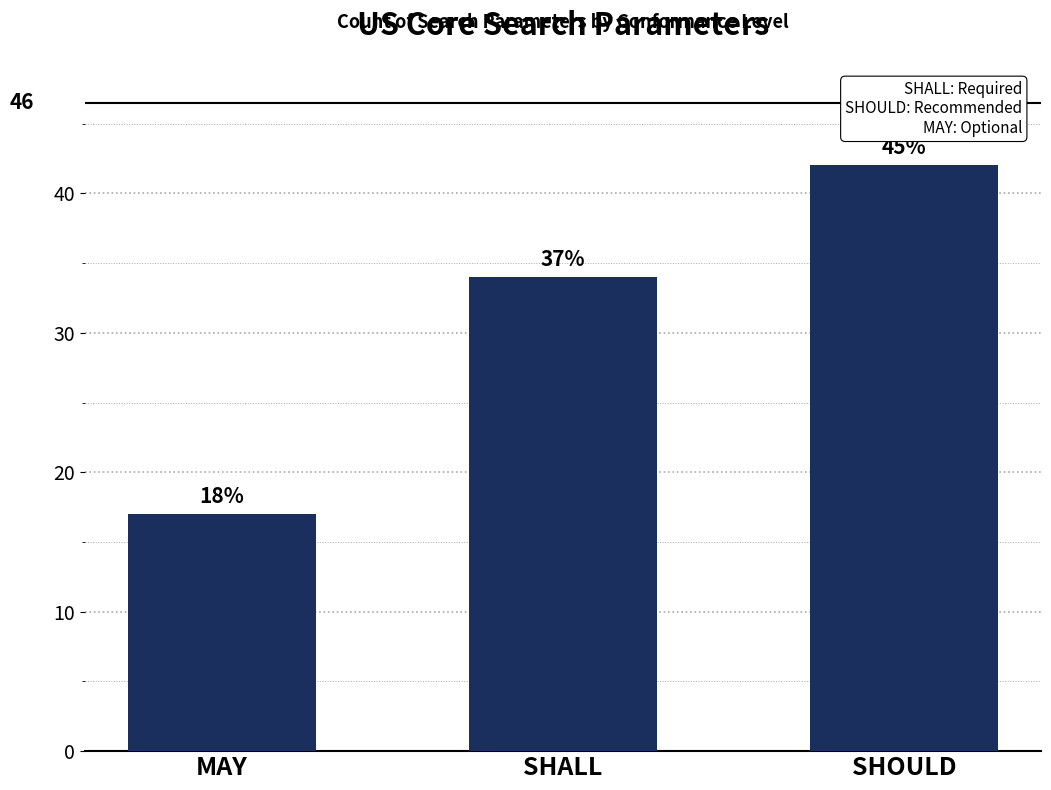

How many bars are there in total?

3